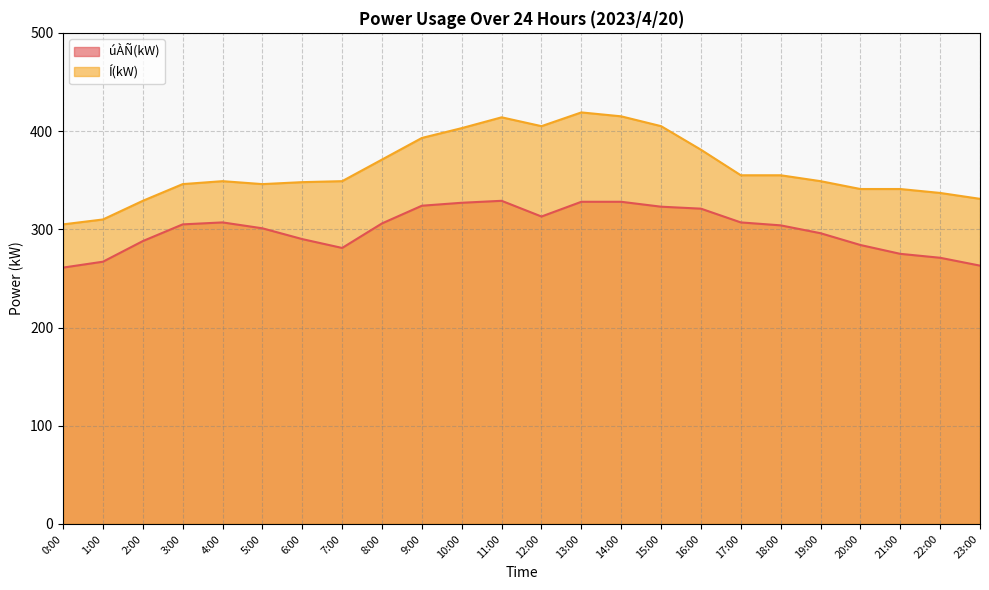

Reading left to right, what are all the values shown in this chart?

úÀÑ(kW): 0:00=261	1:00=267	2:00=288	3:00=305	4:00=307	5:00=301	6:00=290	7:00=281	8:00=306	9:00=324	10:00=327	11:00=329	12:00=313	13:00=328	14:00=328	15:00=323	16:00=321	17:00=307	18:00=304	19:00=296	20:00=284	21:00=275	22:00=271	23:00=263
Í(kW): 0:00=305	1:00=310	2:00=329	3:00=346	4:00=349	5:00=346	6:00=348	7:00=349	8:00=371	9:00=393	10:00=403	11:00=414	12:00=405	13:00=419	14:00=415	15:00=405	16:00=381	17:00=355	18:00=355	19:00=349	20:00=341	21:00=341	22:00=337	23:00=331